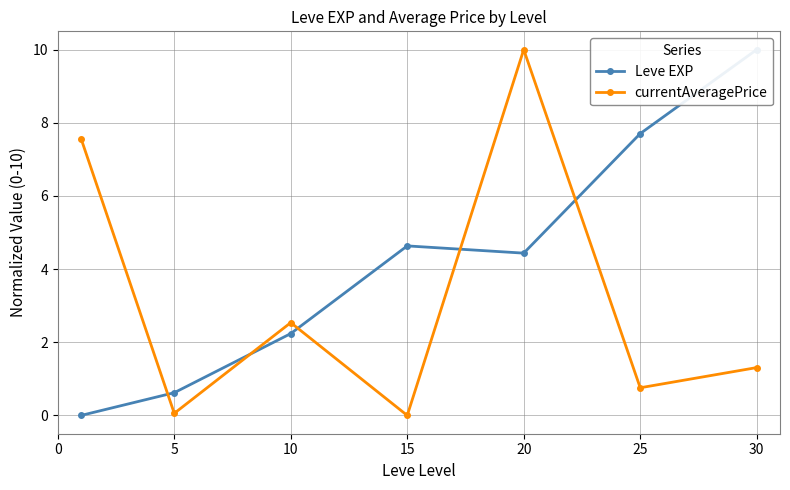

What is the sum of all Leve EXP values?

29.6